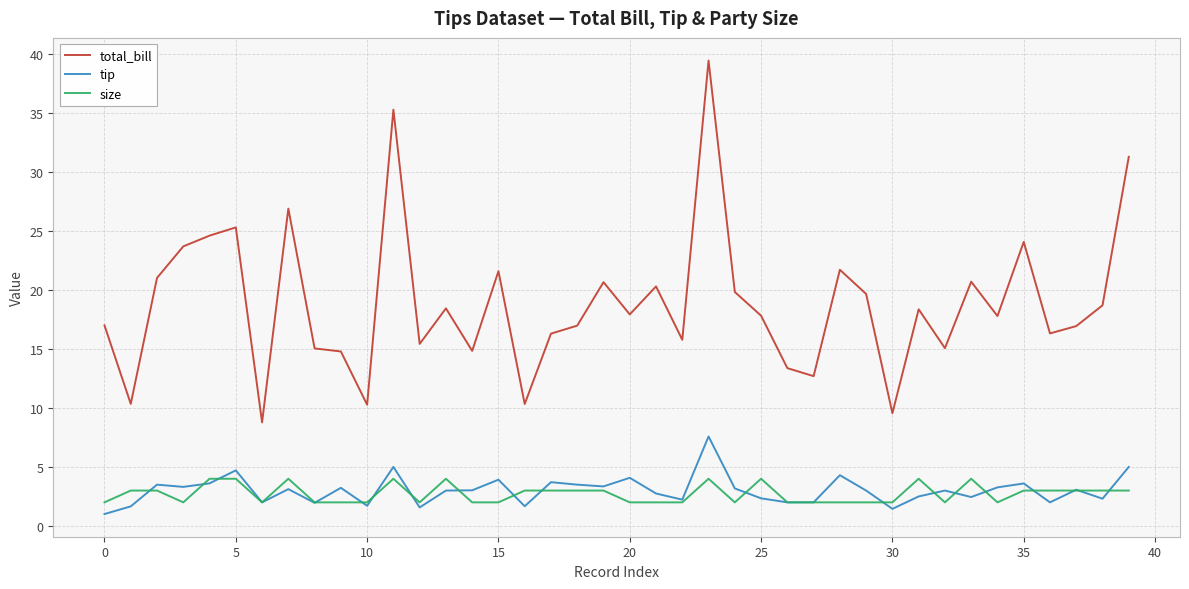

What is the minimum value for tip?

1.0